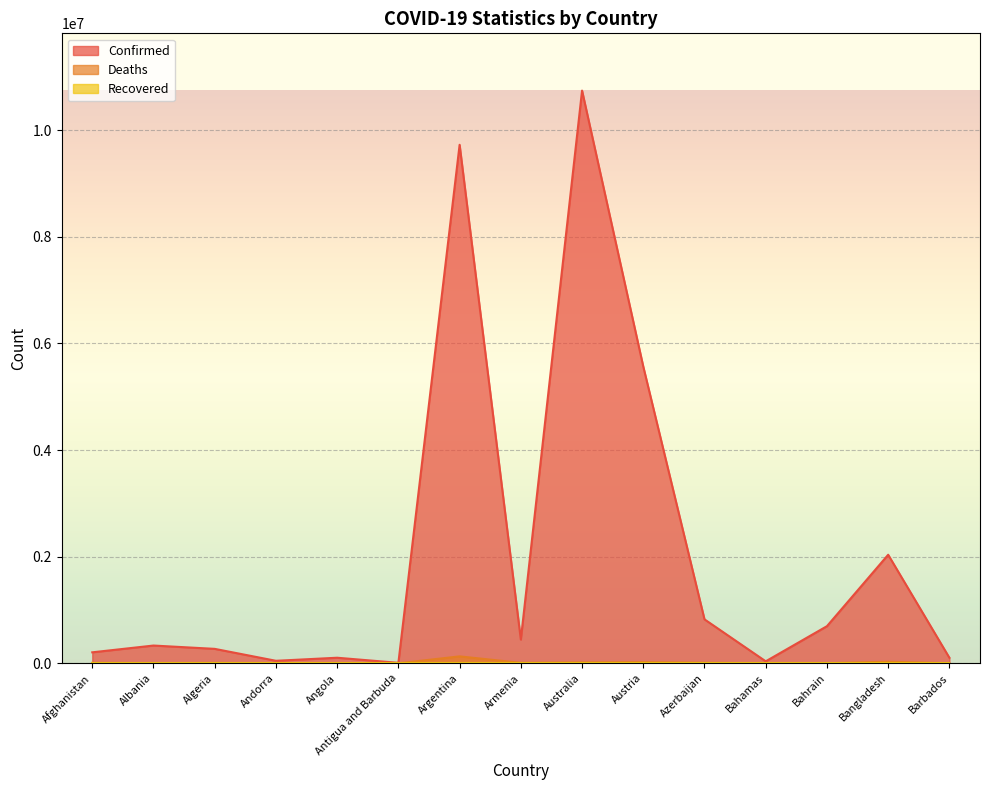

What is the difference between the highest and lowest values at Argentina?

9597222